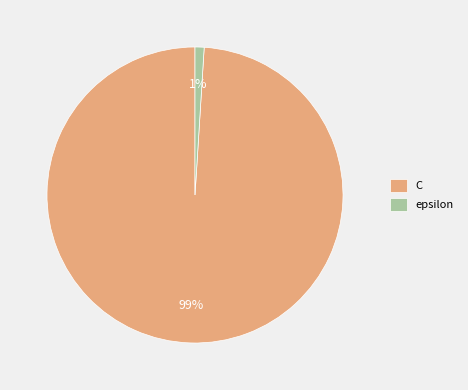

What percentage is the C slice, to the nearest percent?

99%